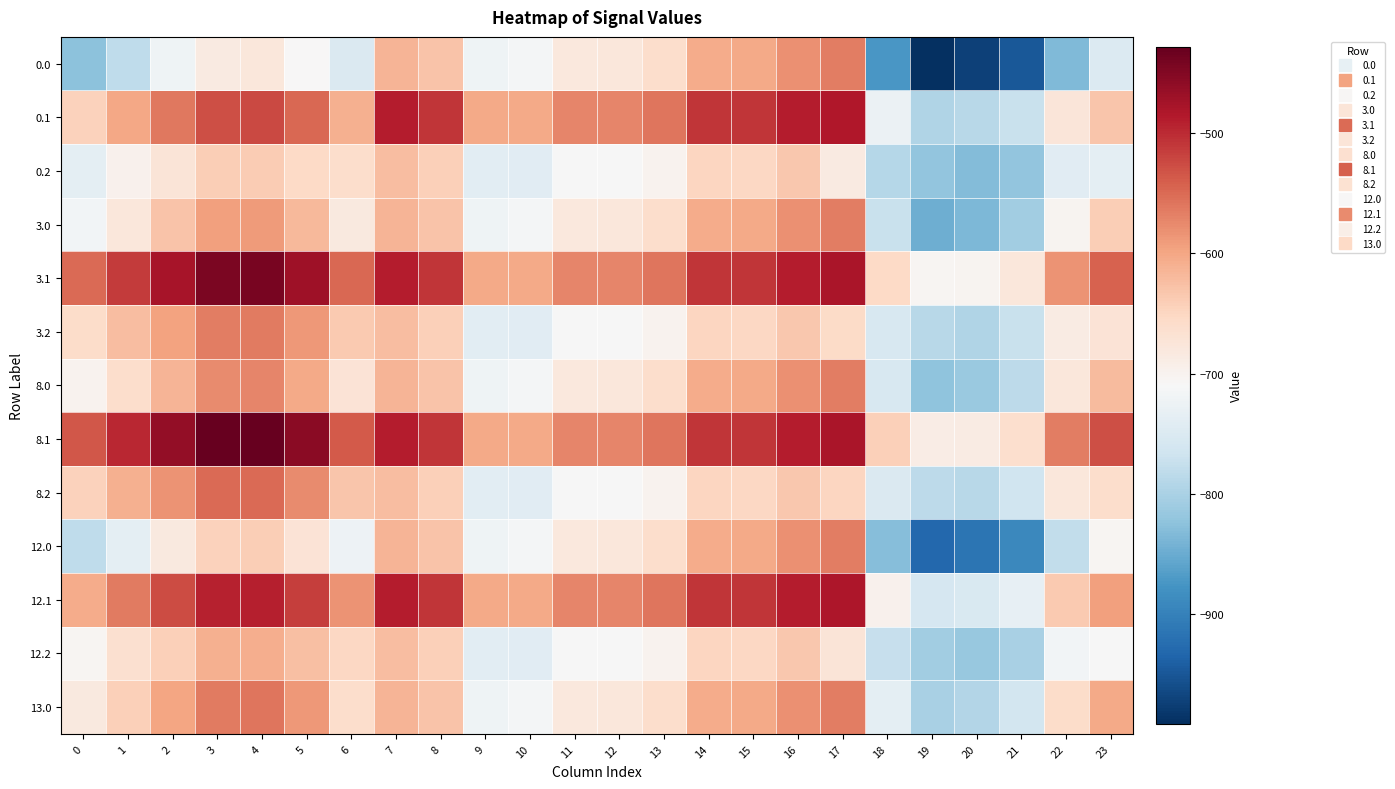

At which category is the sum across all series the highest?

4